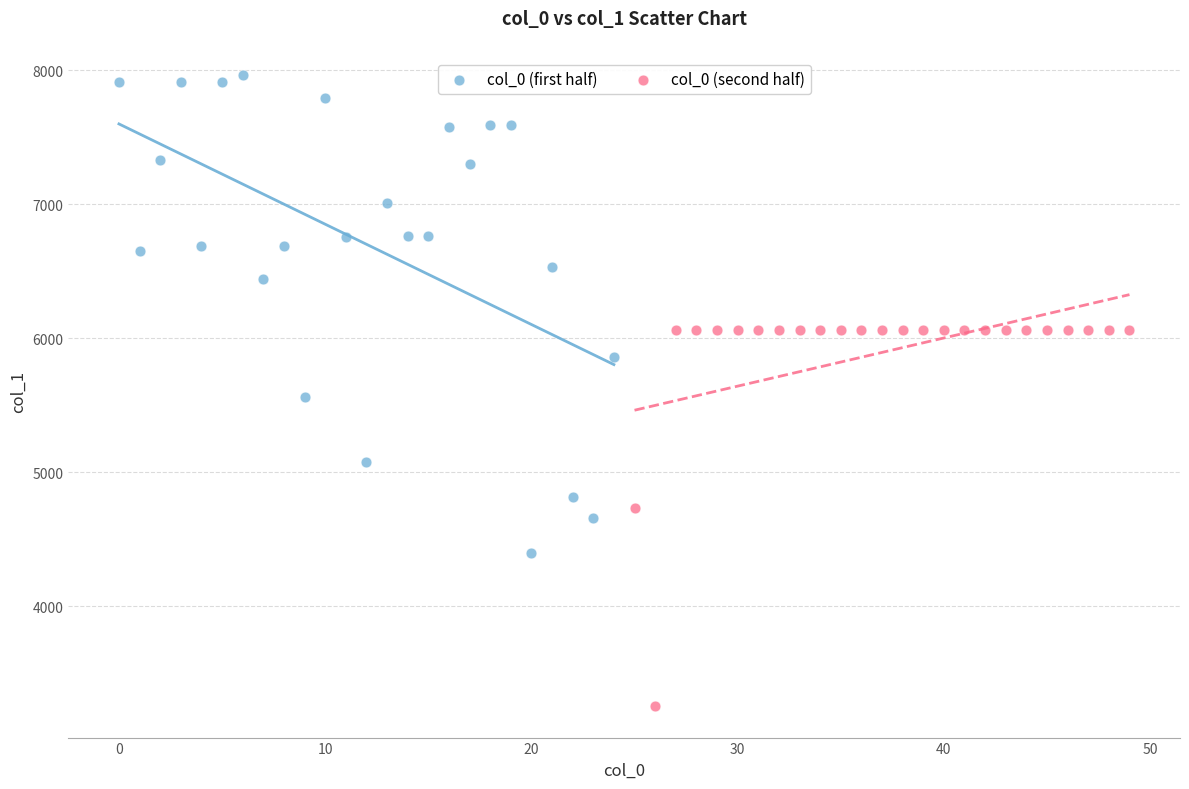

Which series has the largest Y range (max minus min)?

col_0 (first half)